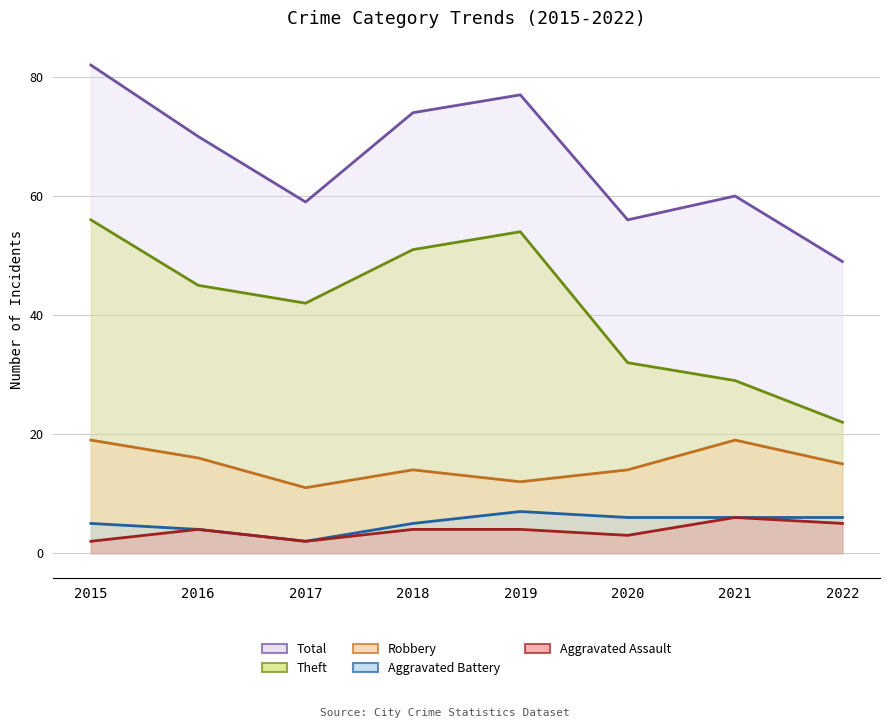

True or false: Theft and Aggravated Battery intersect in this chart.

False